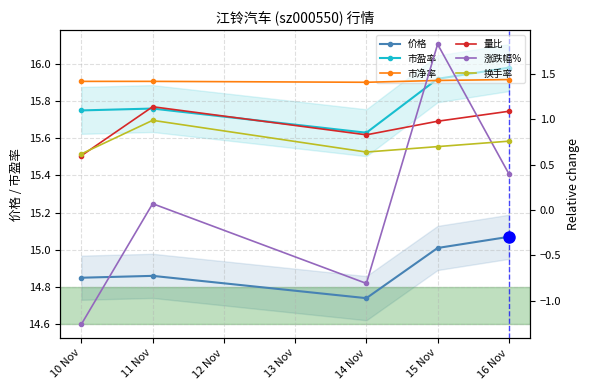

At which category does the chart reach its minimum across all series?

10 Nov